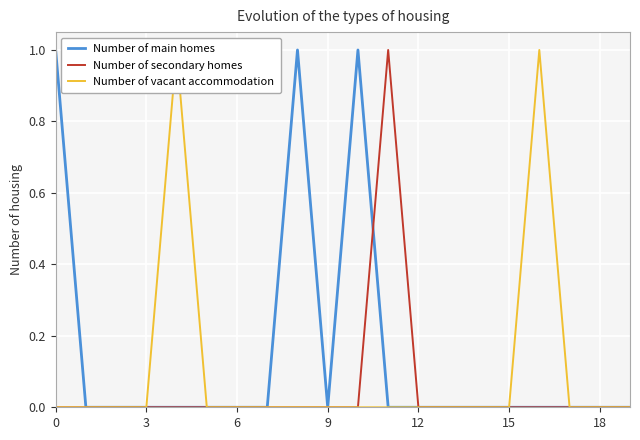

How many times do Number of main homes and Number of secondary homes cross each other?

1